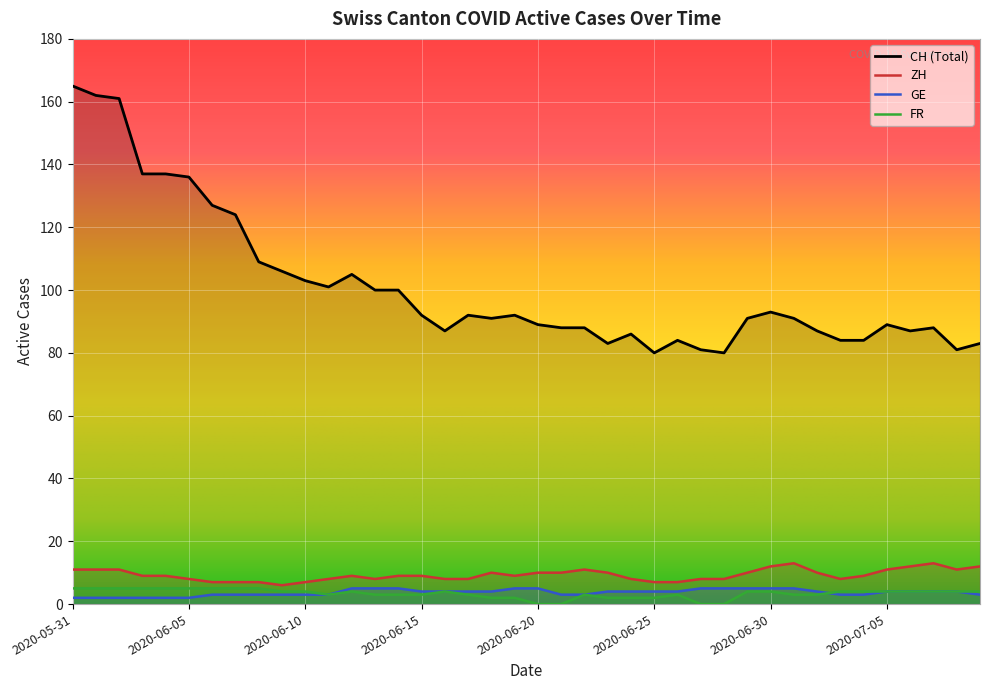

List the series in order of their peak value, lowest first.

GE, FR, ZH, CH